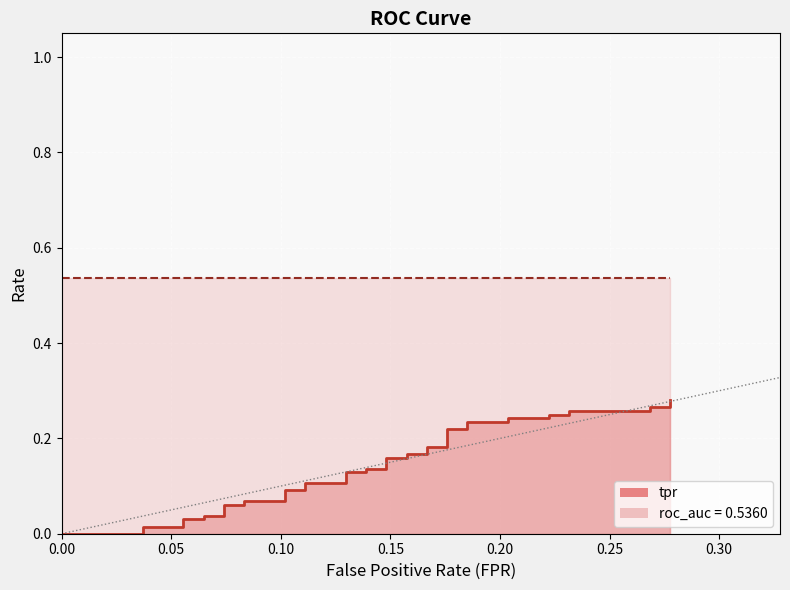

True or false: the data has more than 2 interior local peaks.

False